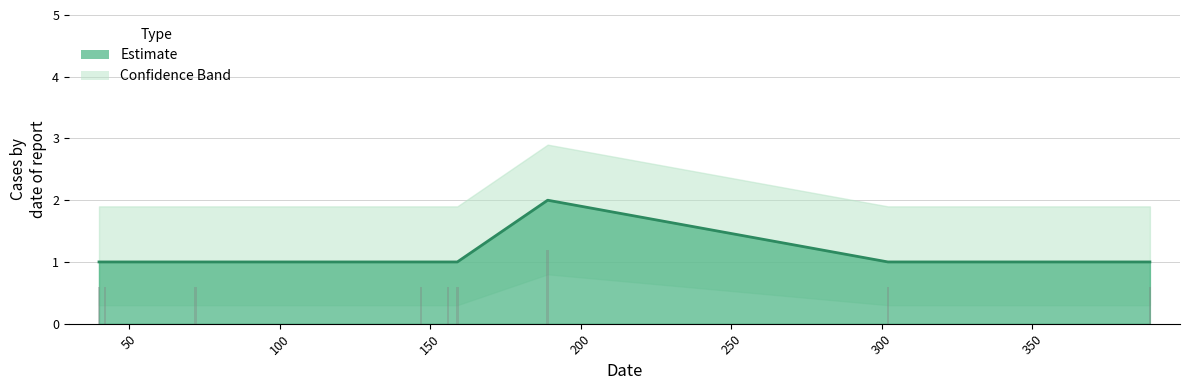

Where is the data nearest to the value 1?

40